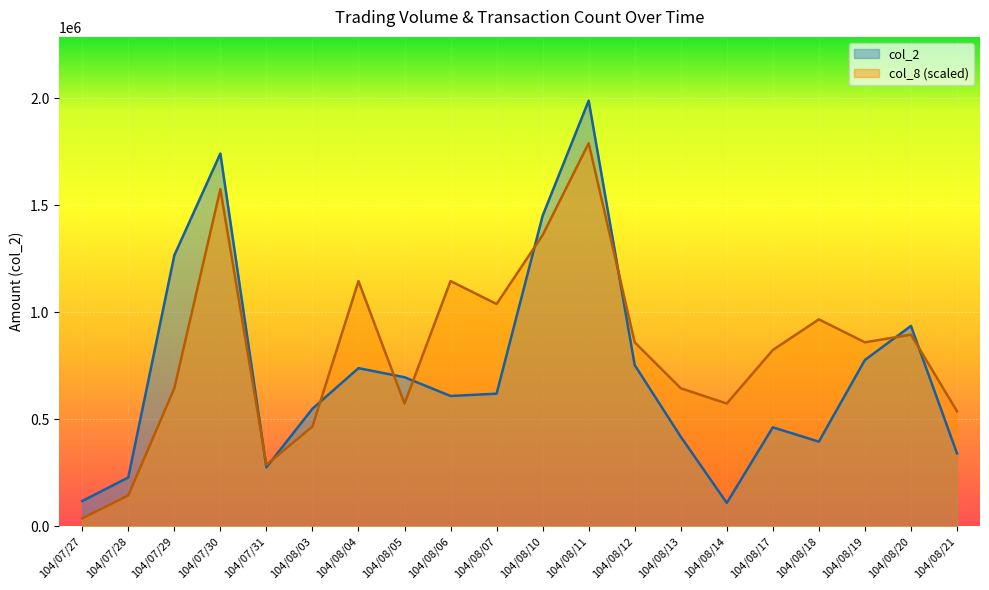

The col_2 series shows 1181677 at 104/08/19. True or false?

False